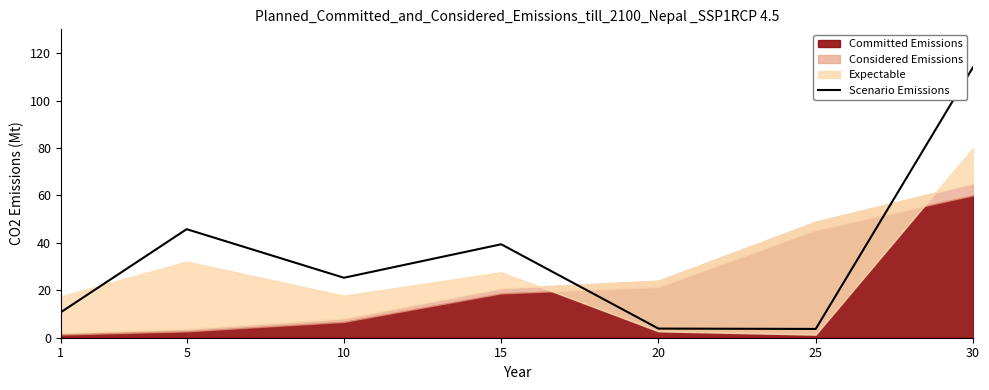

Between 20 and 5, which is larger?

5